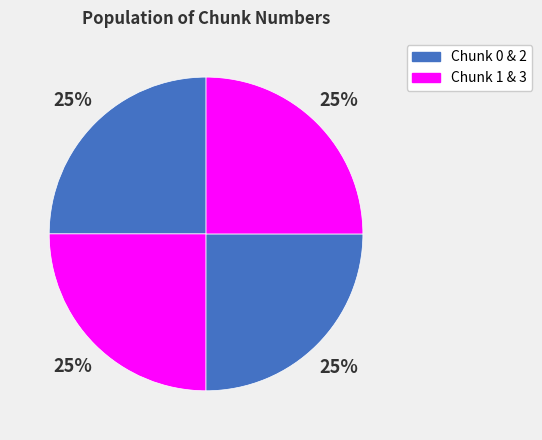

Rank the categories by value from highest to lowest.

3, 2, 1, 0